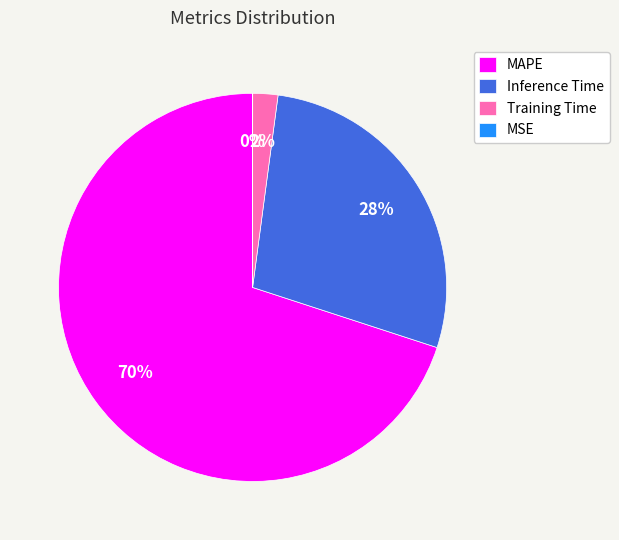

To the nearest percent, what is the average slice percentage?

25%